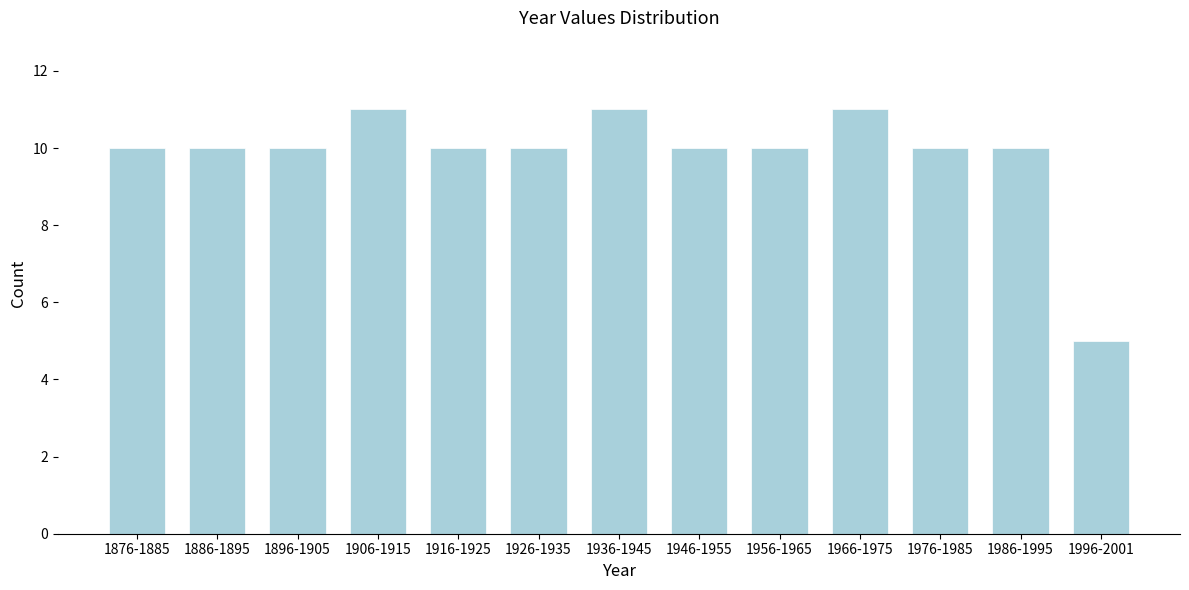

Reading left to right, list all the values displayed in this chart.

10	10	10	11	10	10	11	10	10	11	10	10	5